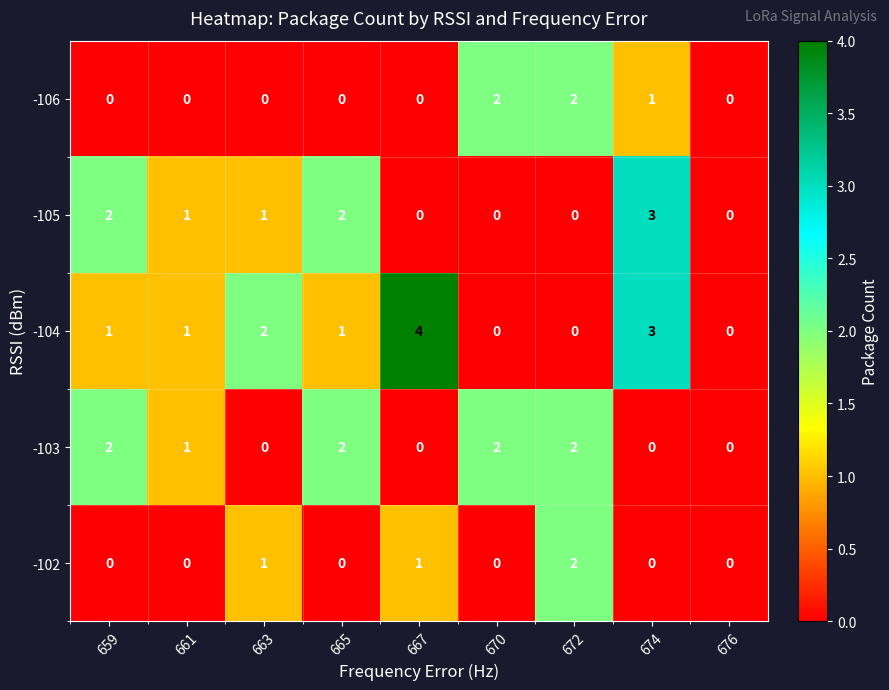

At which category is the sum across all series the highest?

674